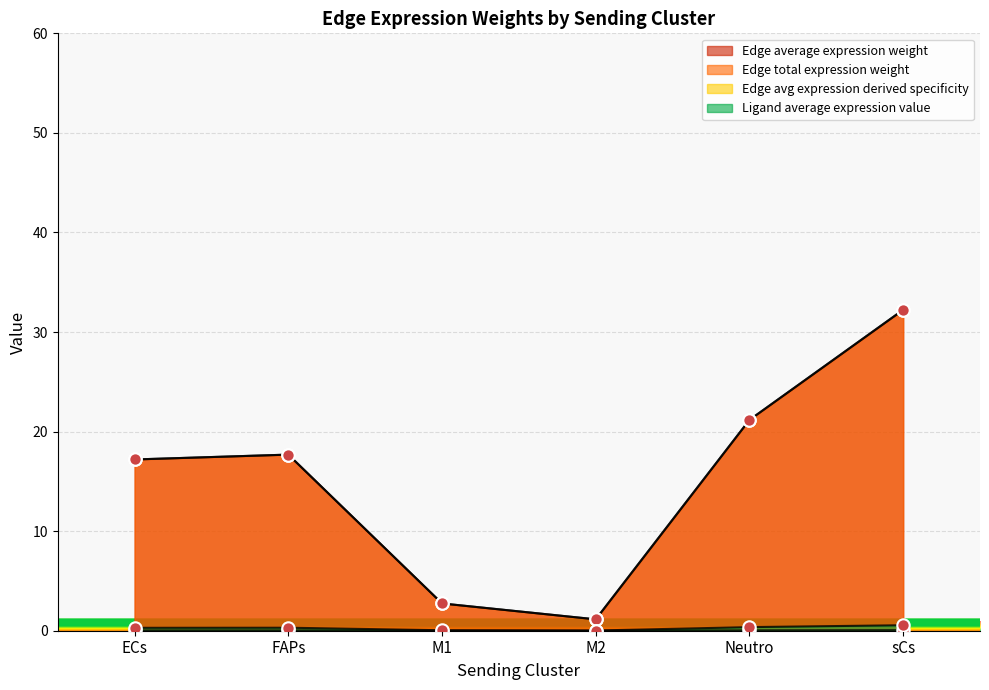

Which series has the largest total across all categories?

Edge average expression weight